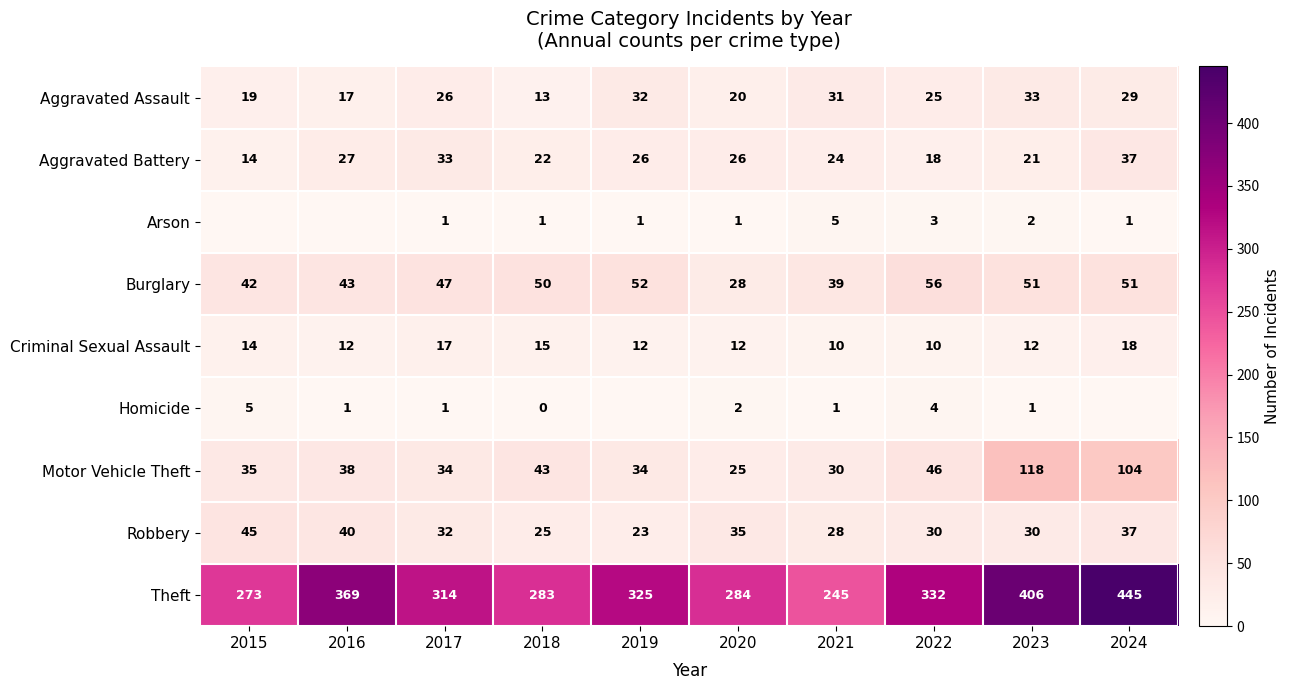

What is the maximum value for Aggravated Battery?

37